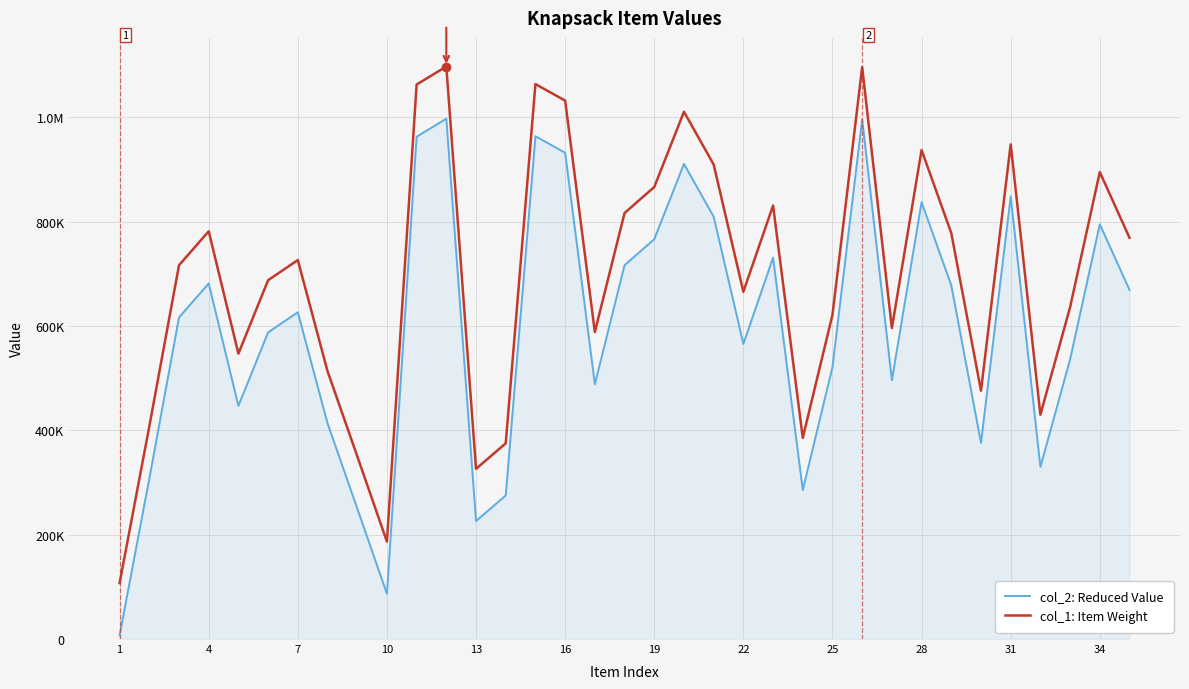

What is the sum of all col_2: Reduced Value values?

20740682